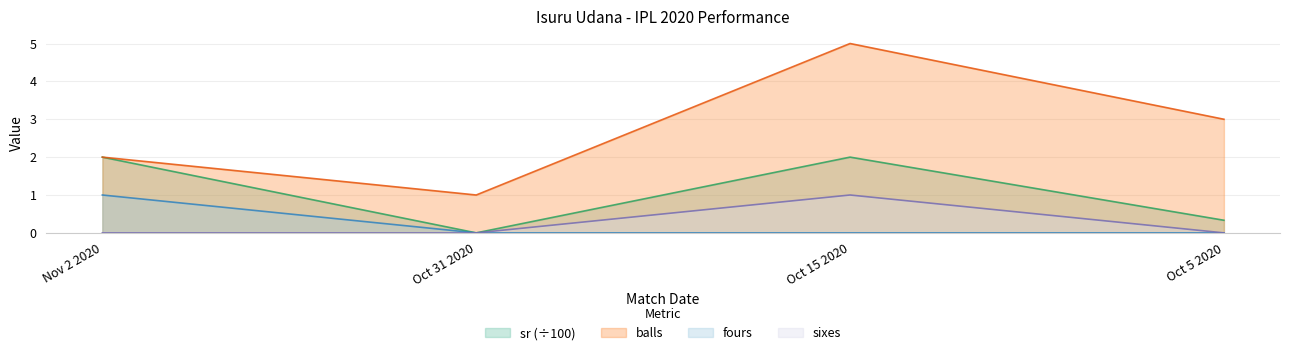

What is the approximate value of balls at Nov 2 2020?

2.0